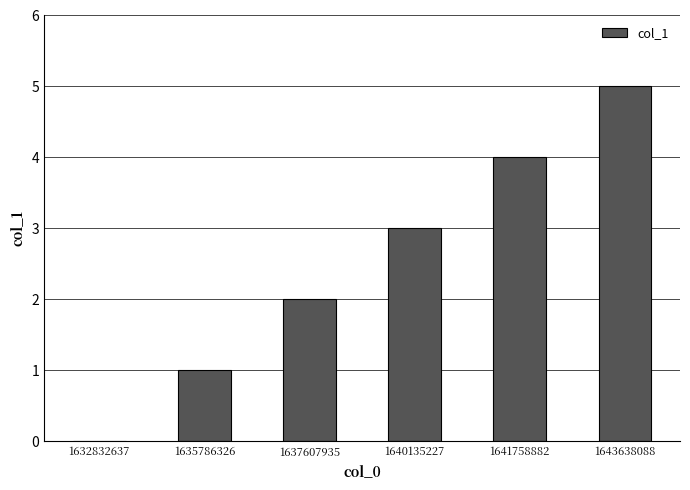

How many categories are shown in the chart?

6